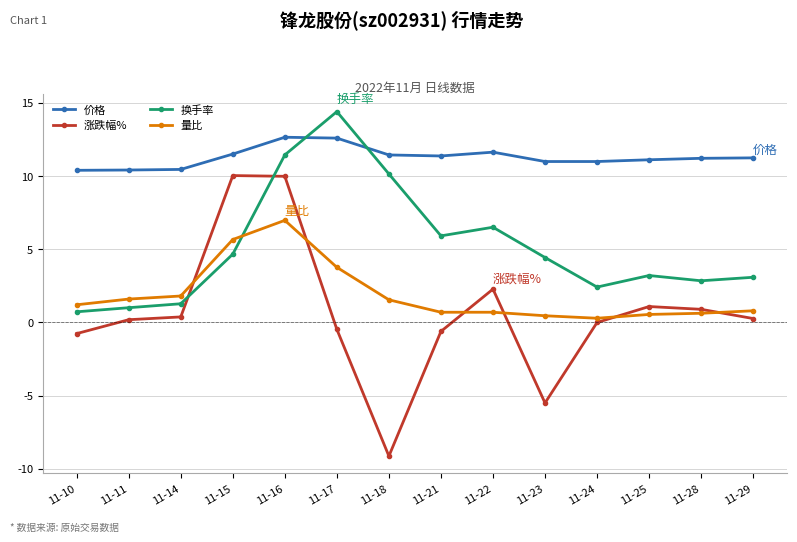

Does the chart display data point markers on the line(s)?

Yes